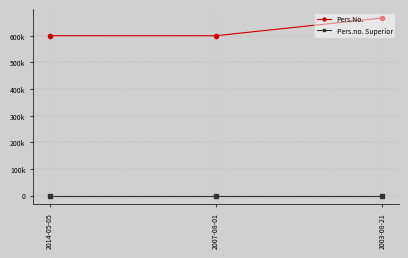

What is the total value across all series at 2007-08-01?

600125